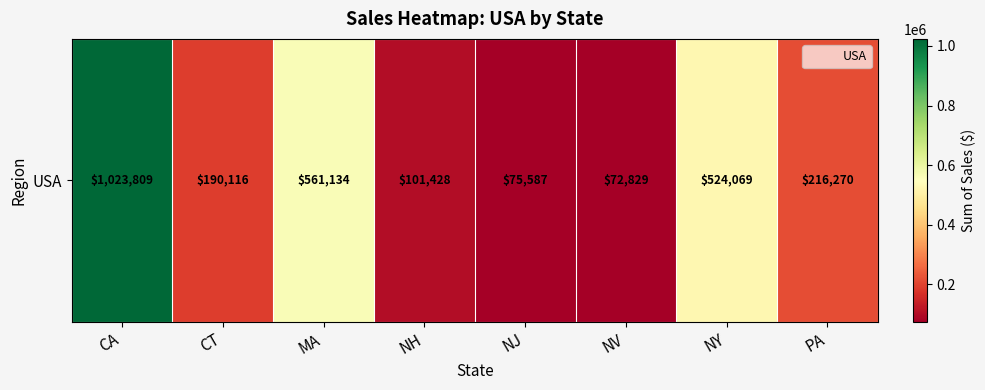

Reading right to left, transcribe all the data shown in this chart.

PA=216269.7	NY=524069.1	NV=72829.1	NJ=75587.4	NH=101428.5	MA=561134.5	CT=190115.8	CA=1023809.1